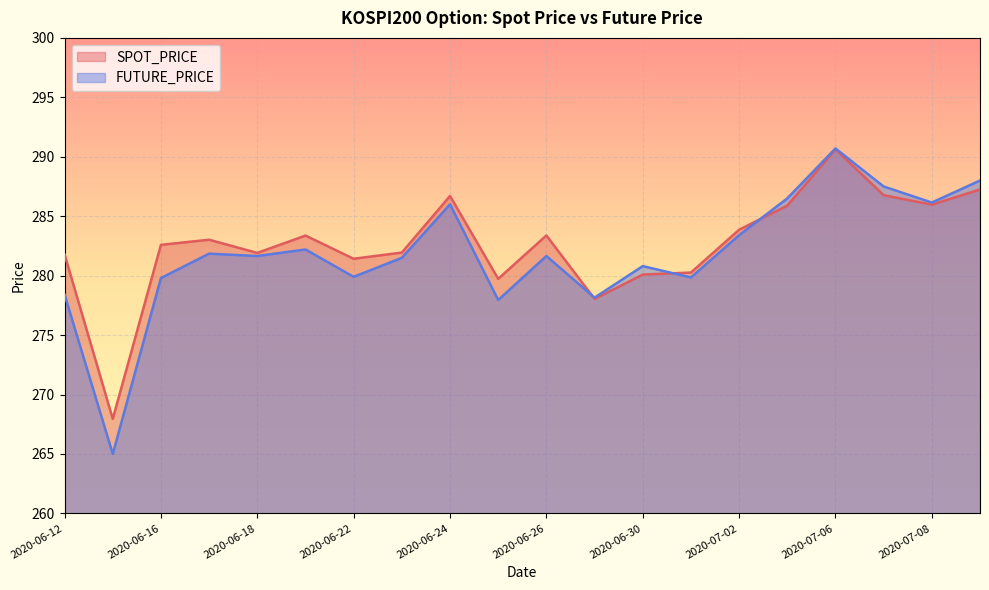

At which category is the sum across all series the highest?

2020-07-06